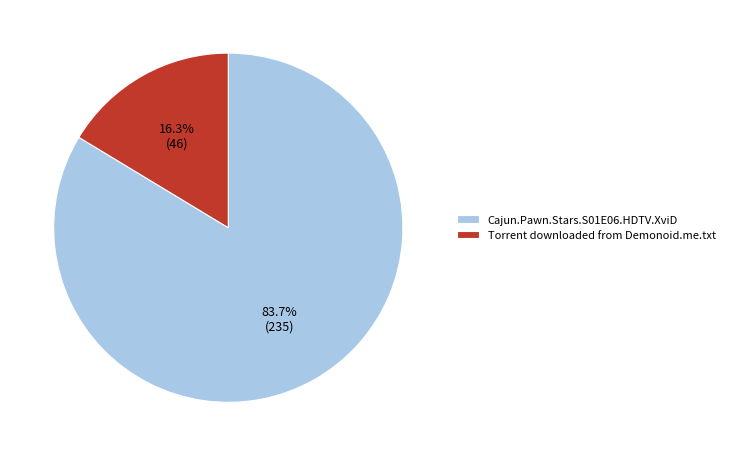

Between Cajun.Pawn.Stars.S01E06.HDTV.XviD and Torrent downloaded from Demonoid.me.txt, which is larger?

Cajun.Pawn.Stars.S01E06.HDTV.XviD